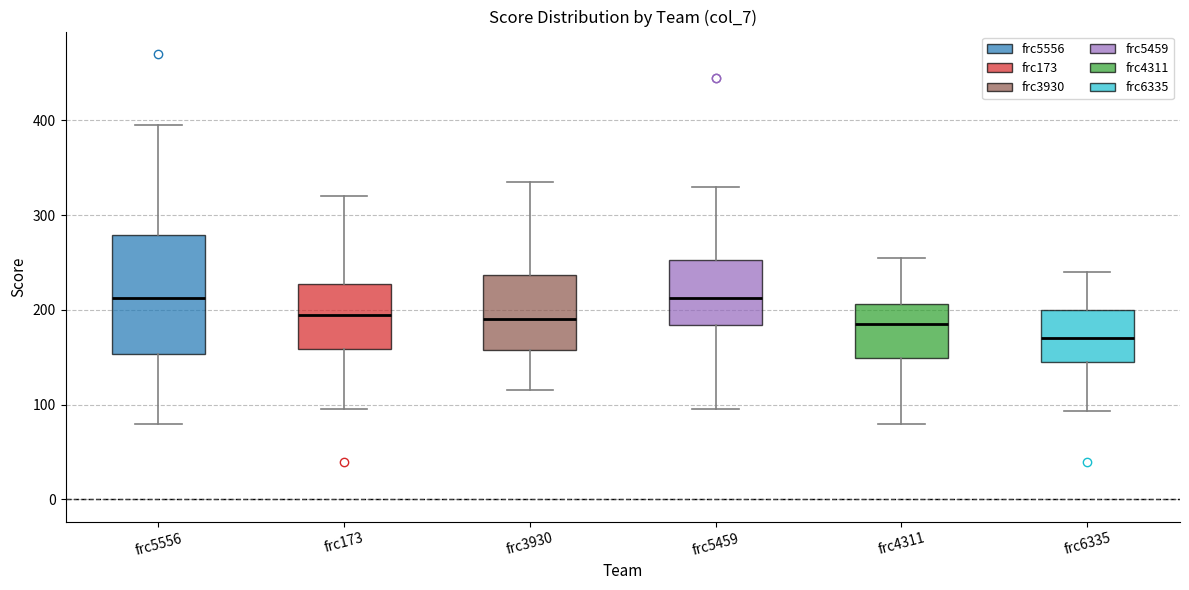

Which box is the tallest, from its lower edge to its upper edge?

frc5556